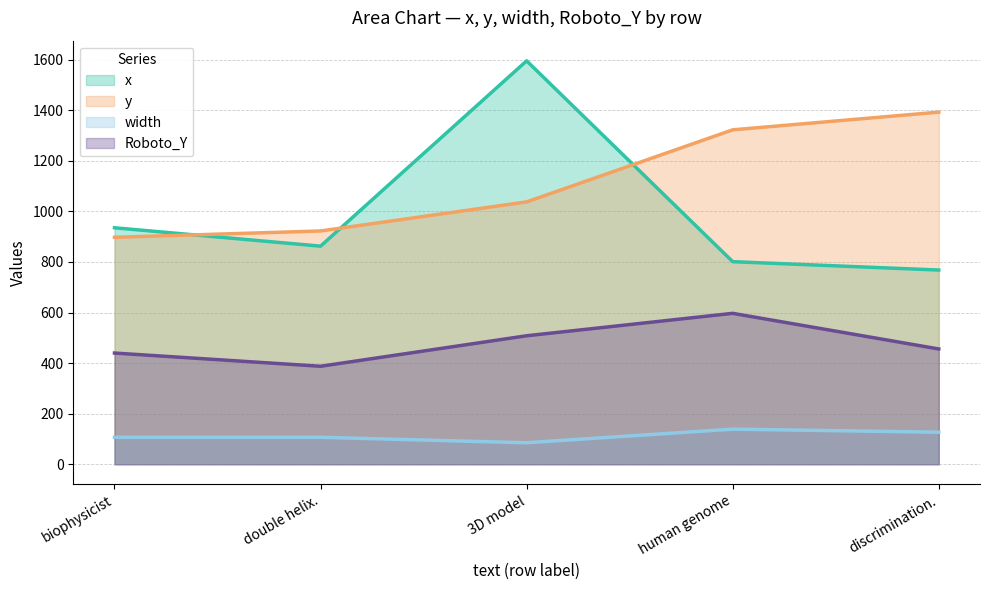

What is the lowest value of the Roboto_Y series?

387.5